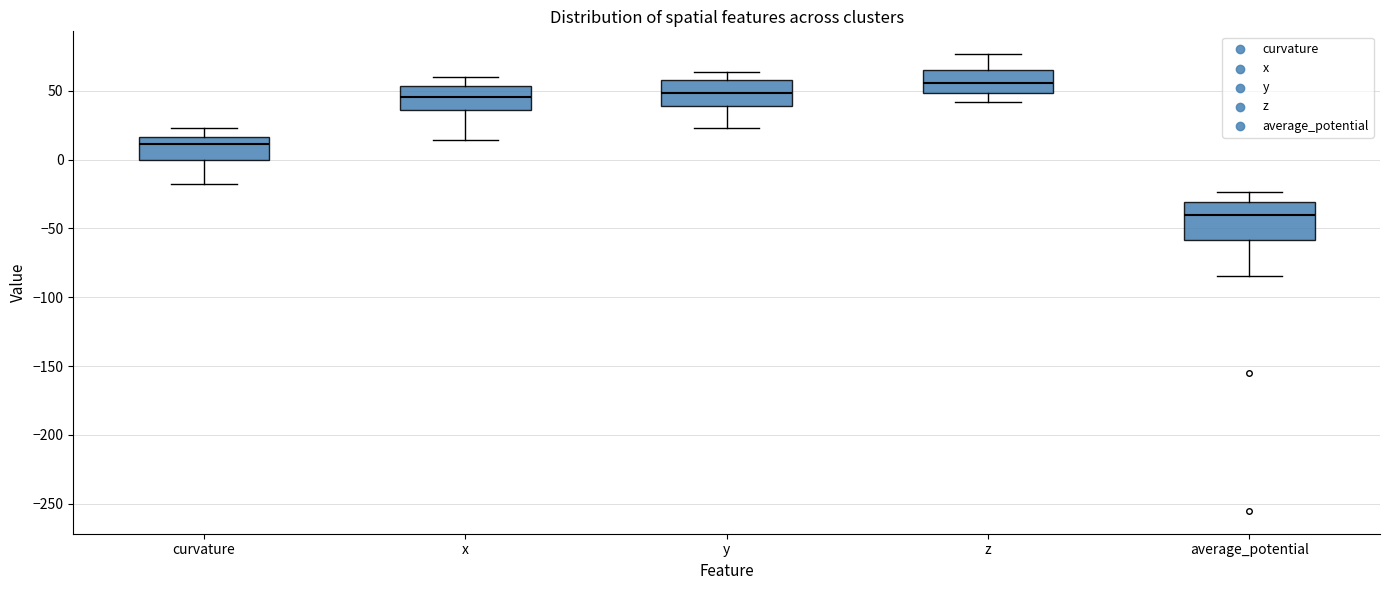

Reading left to right, transcribe this box plot: for each box, give where its median line is, the range the box spans, and where its two whiskers end, as read against the y-axis. The values are not printed on the chart, so give them approximately, as read against the axis.

curvature: median 10, box 0 to 15, whiskers -15 to 25
x: median 45, box 35 to 55, whiskers 15 to 60
y: median 50, box 40 to 60, whiskers 25 to 65
z: median 55, box 50 to 65, whiskers 40 to 75
average_potential: median -40, box -60 to -30, whiskers -85 to -25